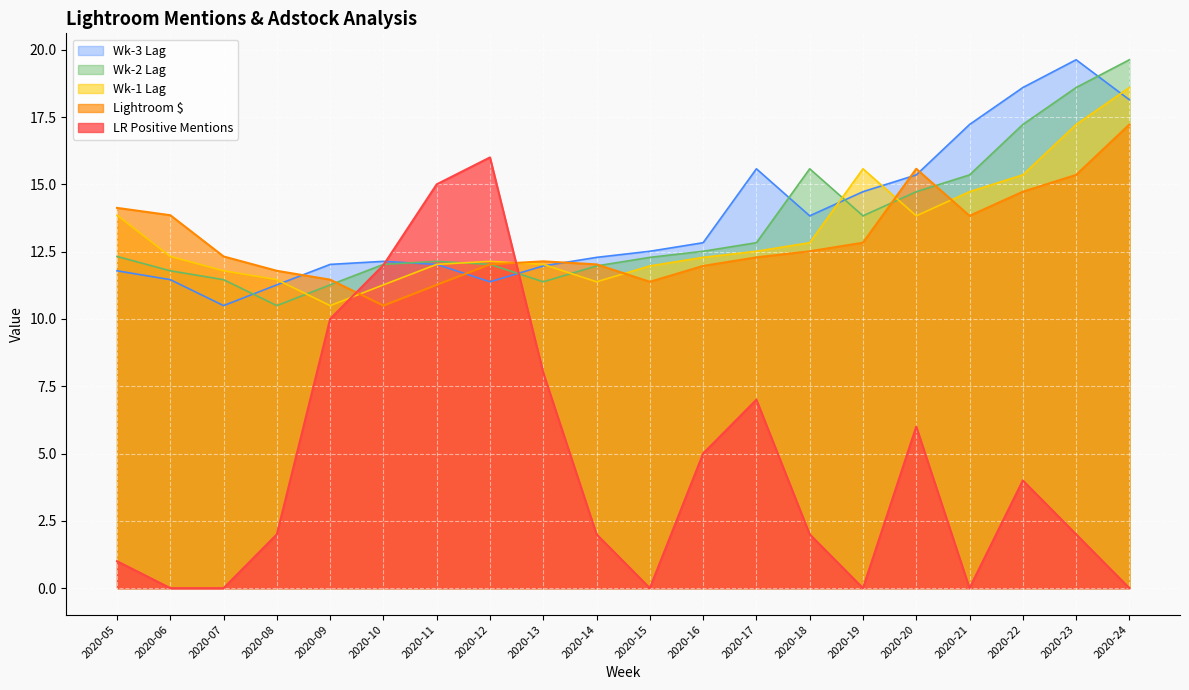

What is the difference between the maximum and minimum values in the LR Positive Mentions series?

16.0